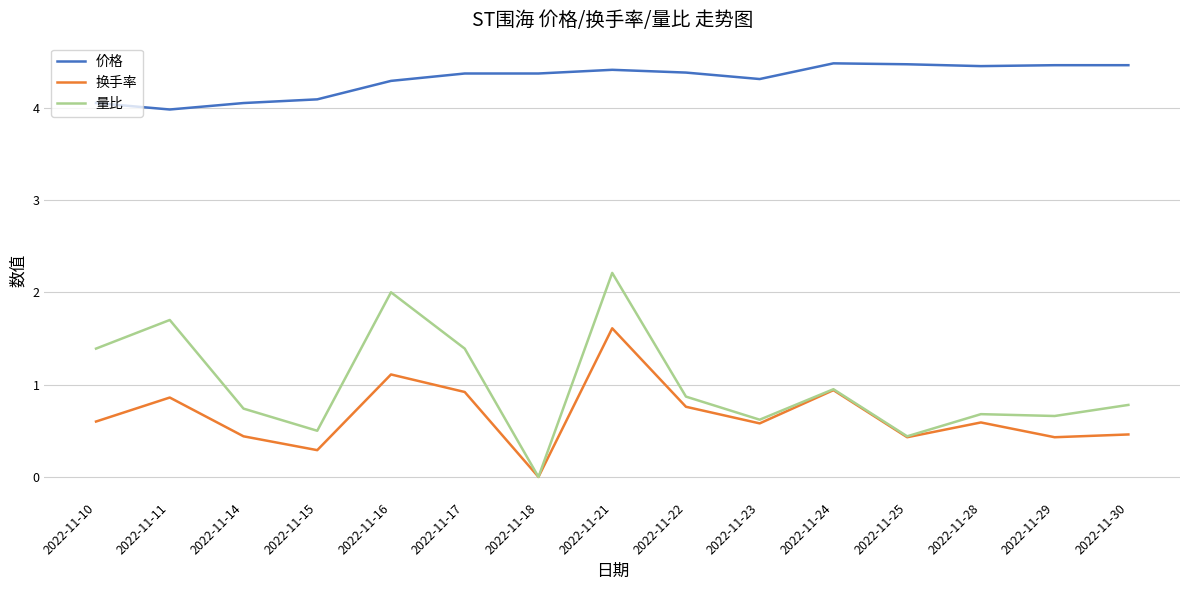

What is the difference between the maximum and minimum values in the 换手率 series?

1.6